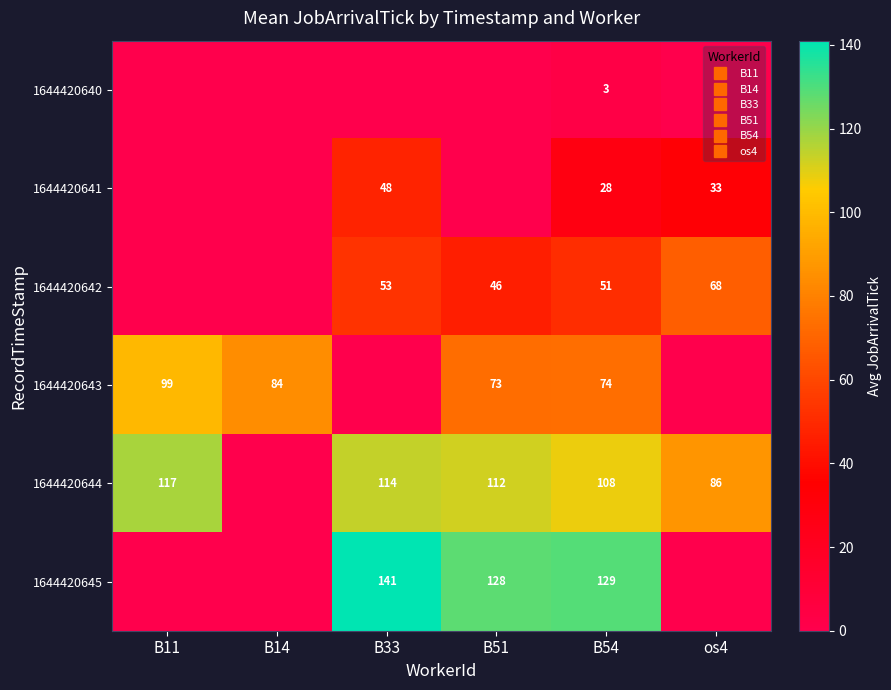

Rank the categories by 1644420642 value from lowest to highest.

B11, B14, B51, B54, B33, os4